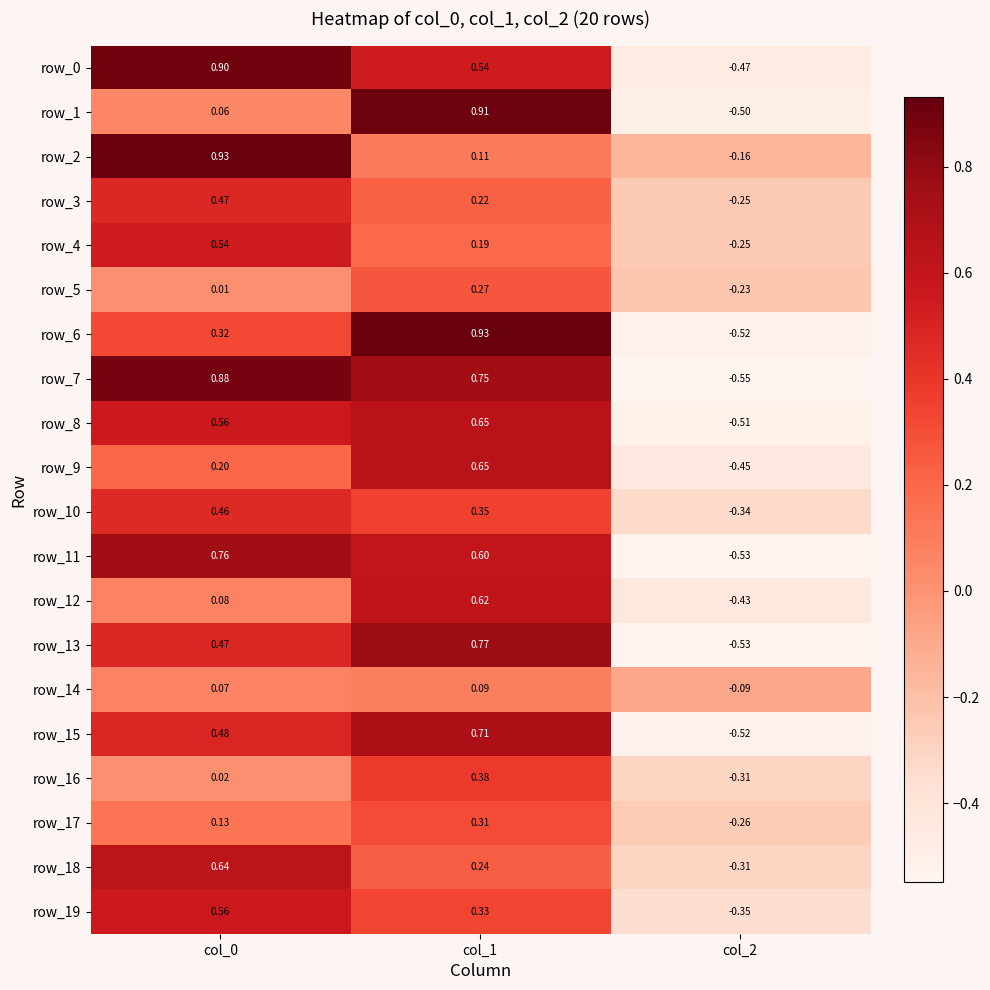

Is the value of row_5 at col_2 greater than the value of row_4 at col_0?

No